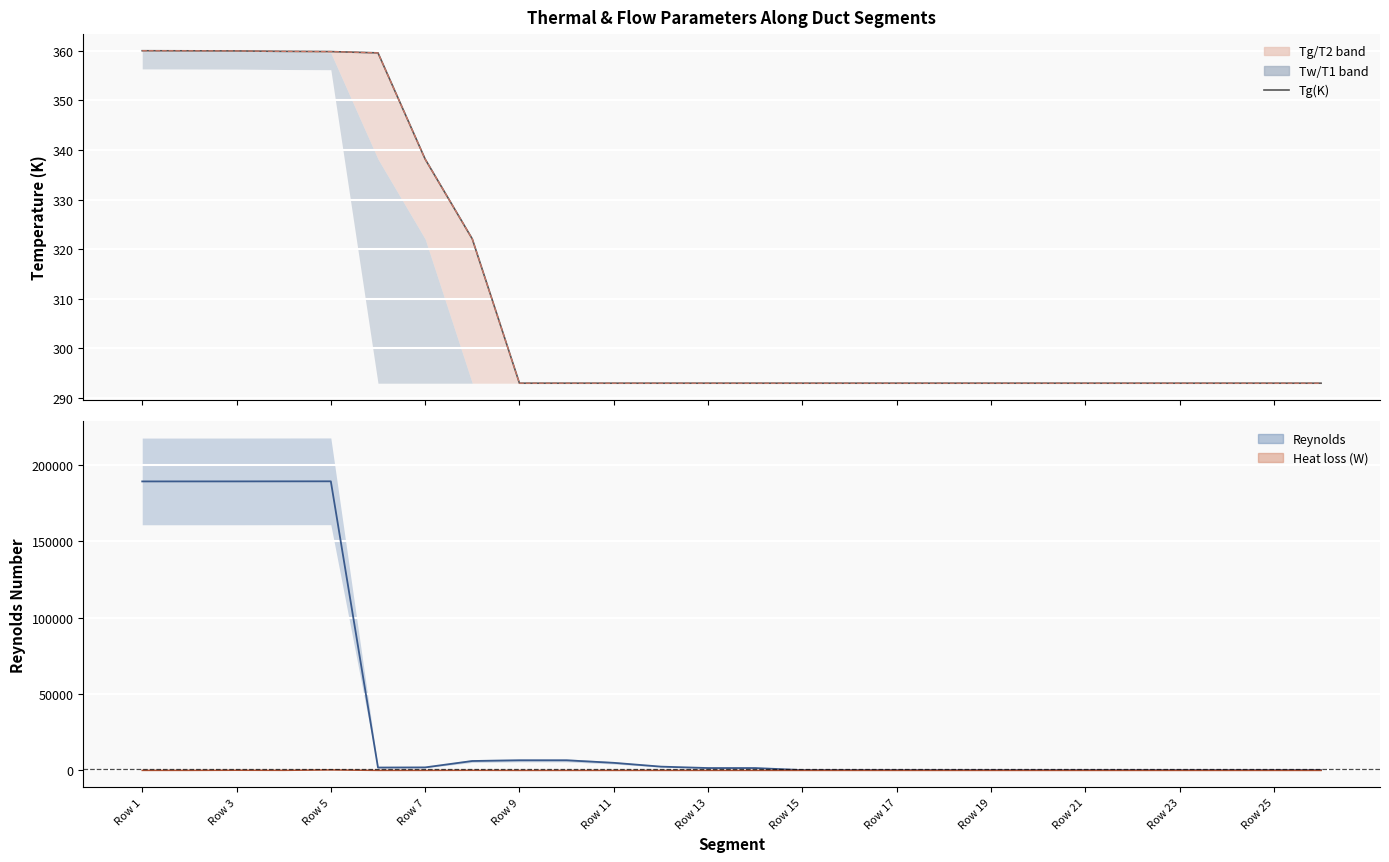

At how many categories does at least one series exceed 166387?

5